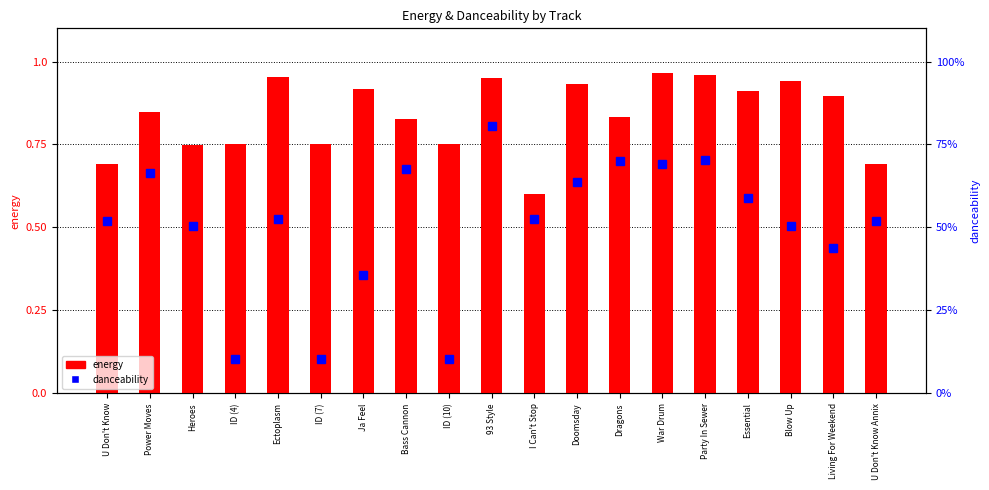

Read the energy value at U Don't Know.

0.7